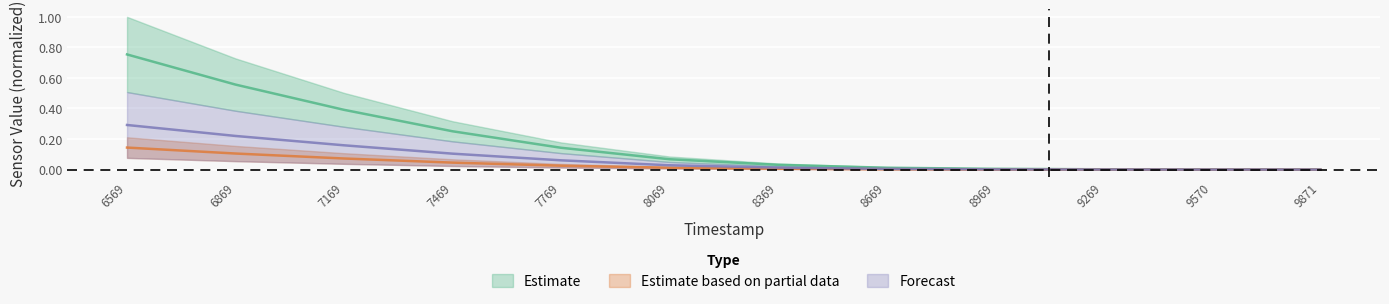

True or false: AS09 and AS04 cross at least once.

False